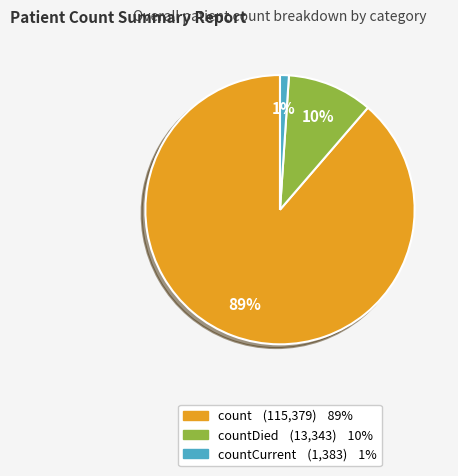

Is there any slice that represents more than half of the pie?

Yes